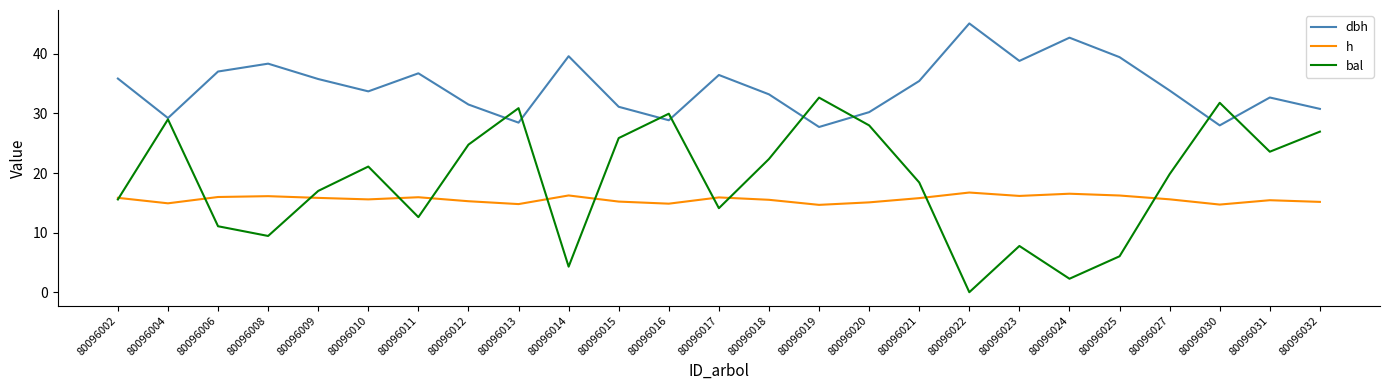

Does the chart display data point markers on the line(s)?

No